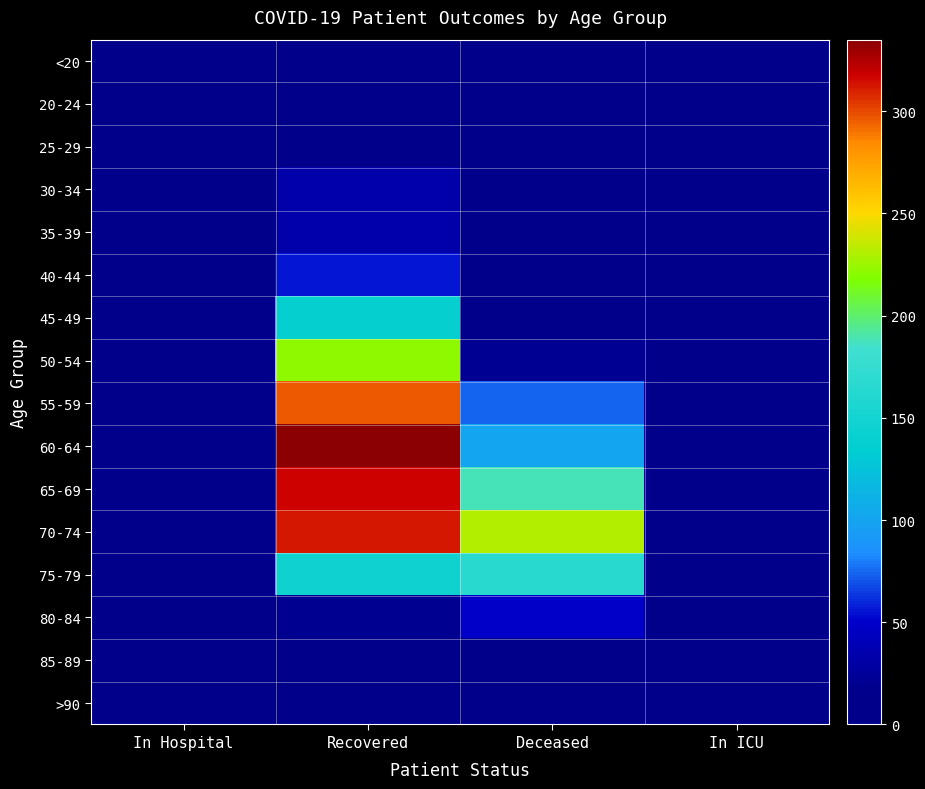

Reading left to right, what are all the values shown in this chart?

<20: In Hospital=0	Recovered=7	Deceased=1	In ICU=0
20-24: In Hospital=2	Recovered=9	Deceased=0	In ICU=1
25-29: In Hospital=1	Recovered=17	Deceased=2	In ICU=0
30-34: In Hospital=1	Recovered=33	Deceased=3	In ICU=1
35-39: In Hospital=3	Recovered=34	Deceased=6	In ICU=2
40-44: In Hospital=1	Recovered=55	Deceased=5	In ICU=2
45-49: In Hospital=5	Recovered=140	Deceased=18	In ICU=3
50-54: In Hospital=8	Recovered=222	Deceased=22	In ICU=6
55-59: In Hospital=7	Recovered=297	Deceased=74	In ICU=4
60-64: In Hospital=14	Recovered=335	Deceased=102	In ICU=10
65-69: In Hospital=11	Recovered=317	Deceased=188	In ICU=11
70-74: In Hospital=14	Recovered=312	Deceased=231	In ICU=5
75-79: In Hospital=11	Recovered=146	Deceased=165	In ICU=3
80-84: In Hospital=4	Recovered=20	Deceased=49	In ICU=2
85-89: In Hospital=1	Recovered=4	Deceased=10	In ICU=0
>90: In Hospital=1	Recovered=0	Deceased=0	In ICU=0